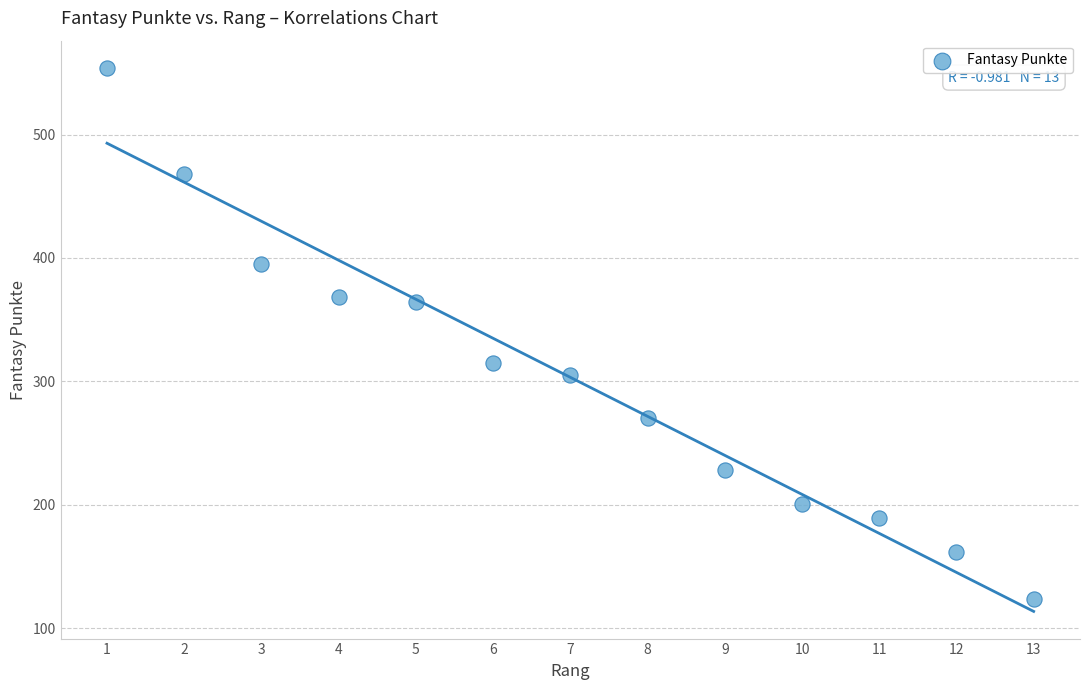

List the coordinates of all points as (Y, X) pairs, reading left to right.

(554, 1)  (468, 2)  (395, 3)  (368, 4)  (364, 5)  (315, 6)  (305, 7)  (270, 8)  (228, 9)  (201, 10)  (189, 11)  (162, 12)  (124, 13)